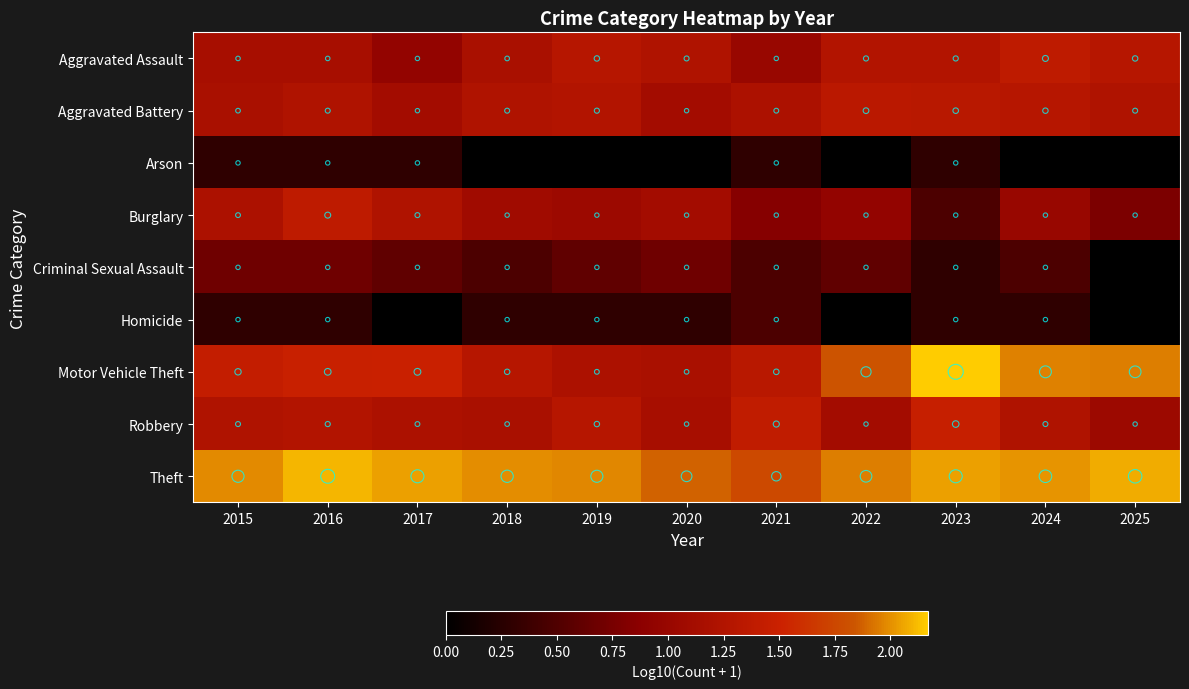

Reading left to right, list all the values displayed in this chart.

Aggravated Assault: 2015=1.1	2016=1.1	2017=1.0	2018=1.2	2019=1.3	2020=1.2	2021=1.0	2022=1.3	2023=1.3	2024=1.4	2025=1.3
Aggravated Battery: 2015=1.2	2016=1.2	2017=1.1	2018=1.2	2019=1.3	2020=1.1	2021=1.2	2022=1.3	2023=1.3	2024=1.3	2025=1.2
Arson: 2015=0.3	2016=0.3	2017=0.3	2018=0.0	2019=0.0	2020=0.0	2021=0.3	2022=0.0	2023=0.3	2024=0.0	2025=0.0
Burglary: 2015=1.2	2016=1.4	2017=1.2	2018=1.1	2019=1.0	2020=1.1	2021=0.8	2022=1.0	2023=0.5	2024=1.0	2025=0.8
Criminal Sexual Assault: 2015=0.7	2016=0.7	2017=0.6	2018=0.5	2019=0.6	2020=0.7	2021=0.5	2022=0.6	2023=0.3	2024=0.5	2025=0.0
Homicide: 2015=0.3	2016=0.3	2017=0.0	2018=0.3	2019=0.3	2020=0.3	2021=0.5	2022=0.0	2023=0.3	2024=0.3	2025=0.0
Motor Vehicle Theft: 2015=1.4	2016=1.5	2017=1.5	2018=1.3	2019=1.2	2020=1.2	2021=1.3	2022=1.8	2023=2.2	2024=2.0	2025=2.0
Robbery: 2015=1.2	2016=1.3	2017=1.2	2018=1.2	2019=1.3	2020=1.1	2021=1.4	2022=1.1	2023=1.5	2024=1.2	2025=1.0
Theft: 2015=2.0	2016=2.1	2017=2.0	2018=2.0	2019=2.0	2020=1.9	2021=1.8	2022=1.9	2023=2.0	2024=2.0	2025=2.1